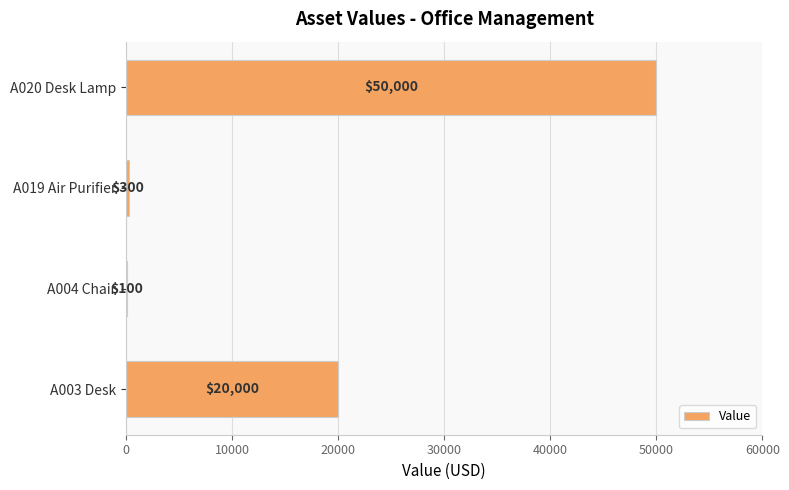

What is the sum of all values?

70400